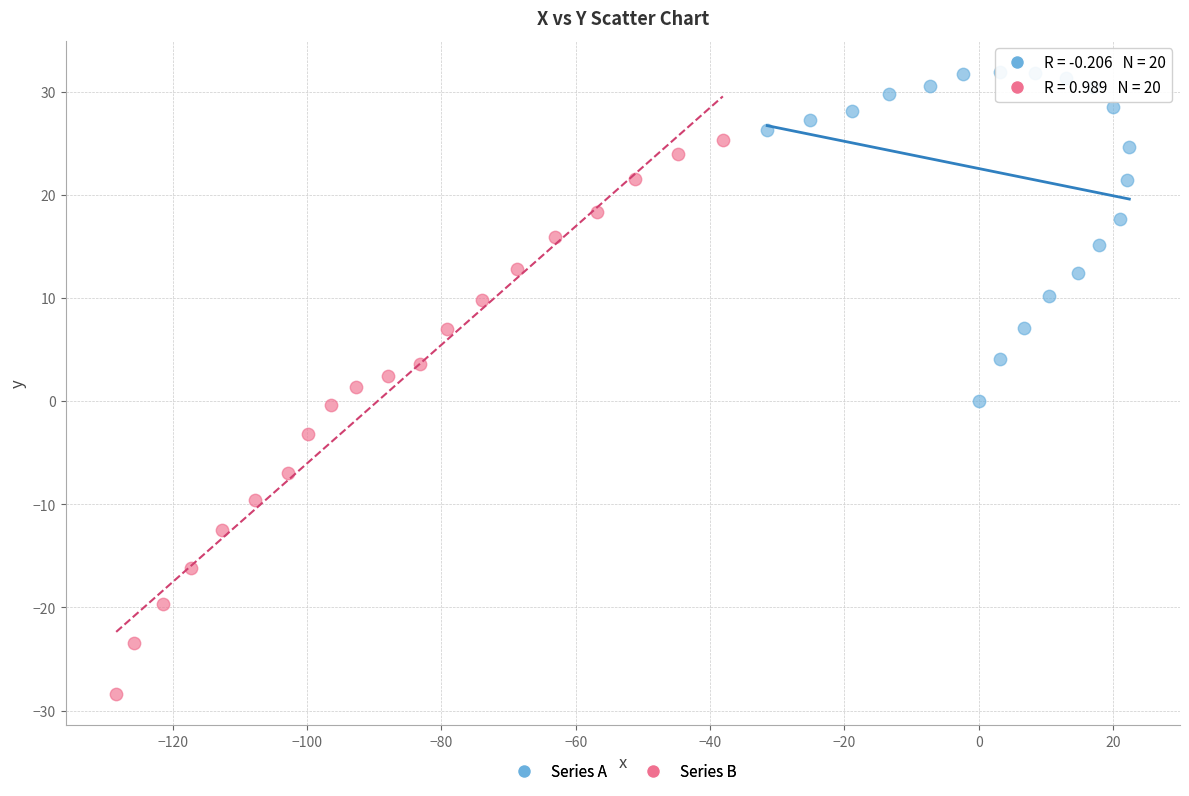

Which series reaches the minimum Y coordinate?

Series B